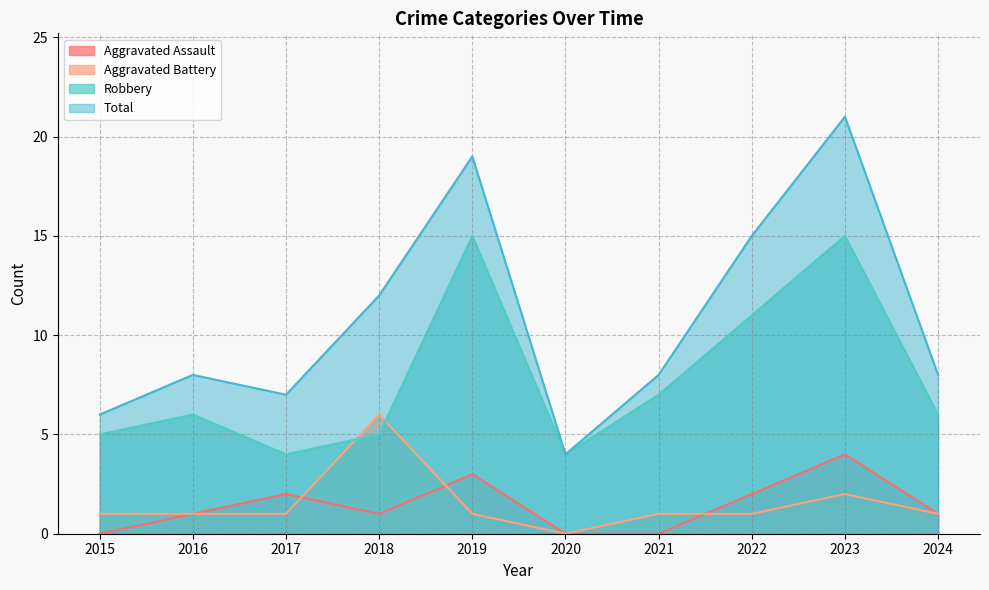

How many interior local peaks does the Aggravated Battery series have?

2